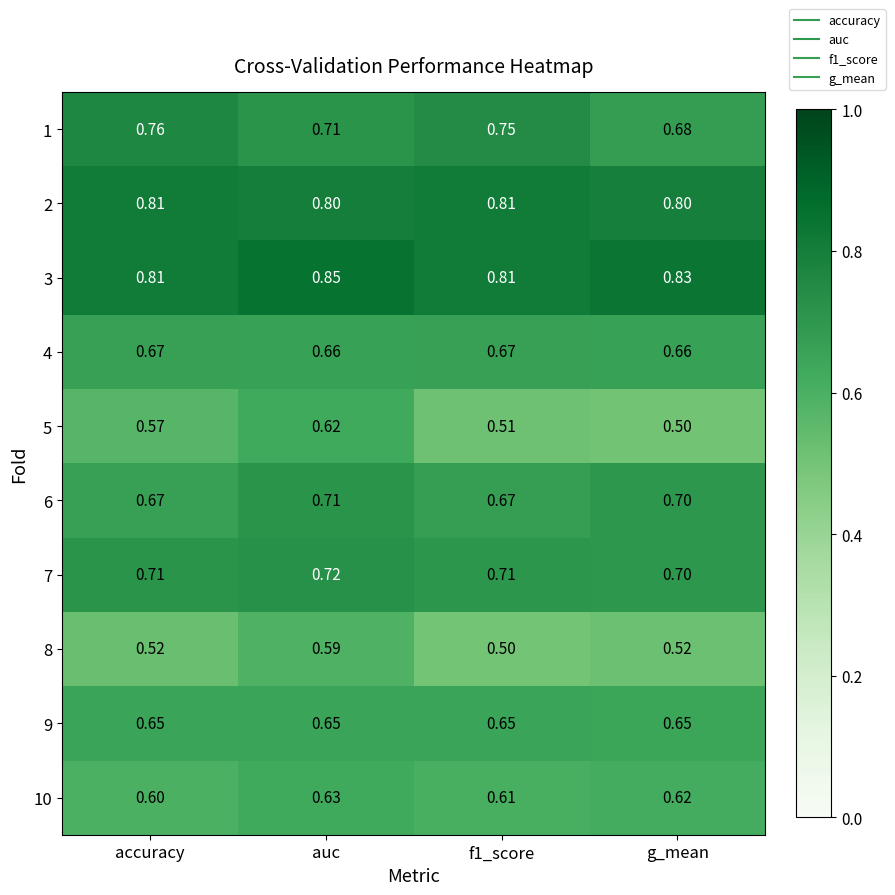

At which category does the chart reach its peak across all series?

auc